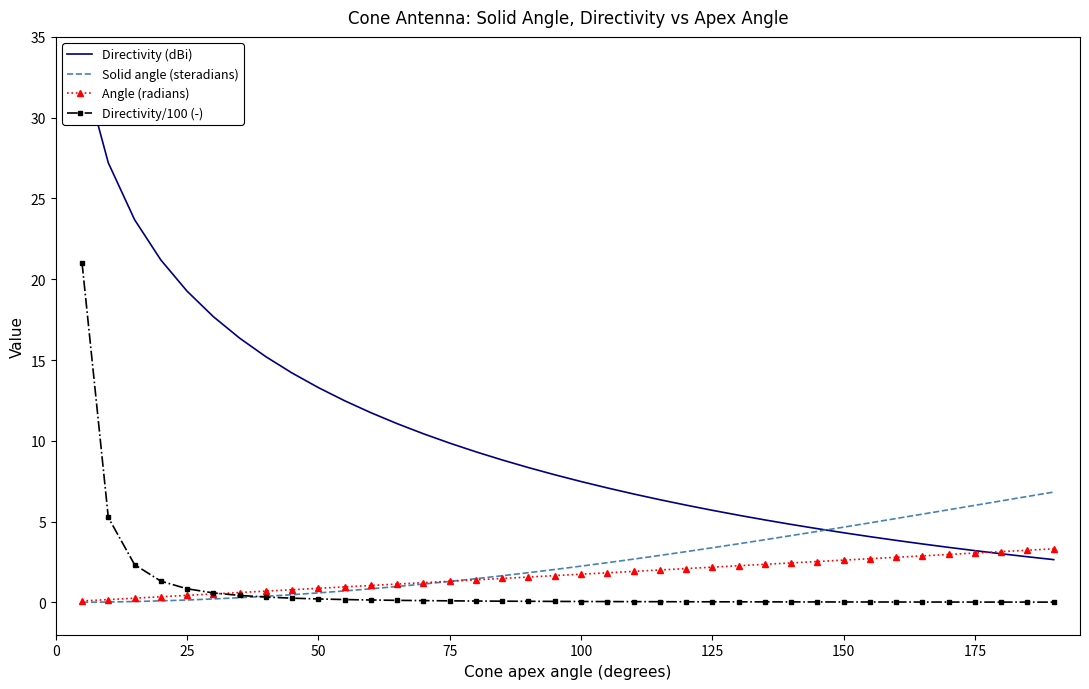

Which series has the largest range (max minus min)?

Directivity (dBi)